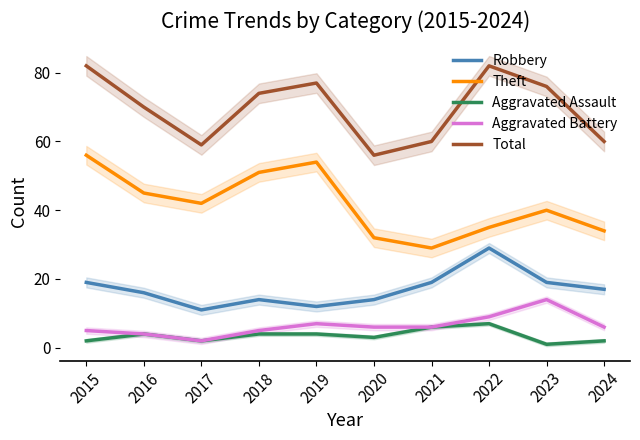

List the series in order of their peak value, highest first.

Total, Theft, Robbery, Aggravated Battery, Aggravated Assault